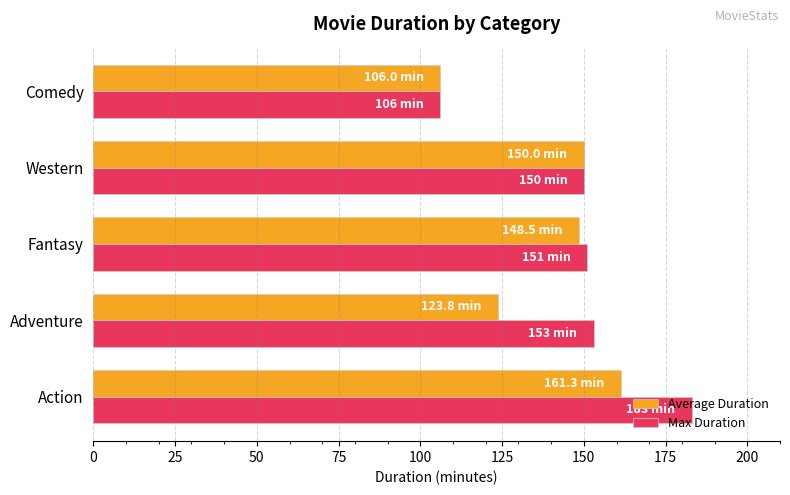

Is the value of Average Duration at Action greater than the value of Max Duration at Action?

No